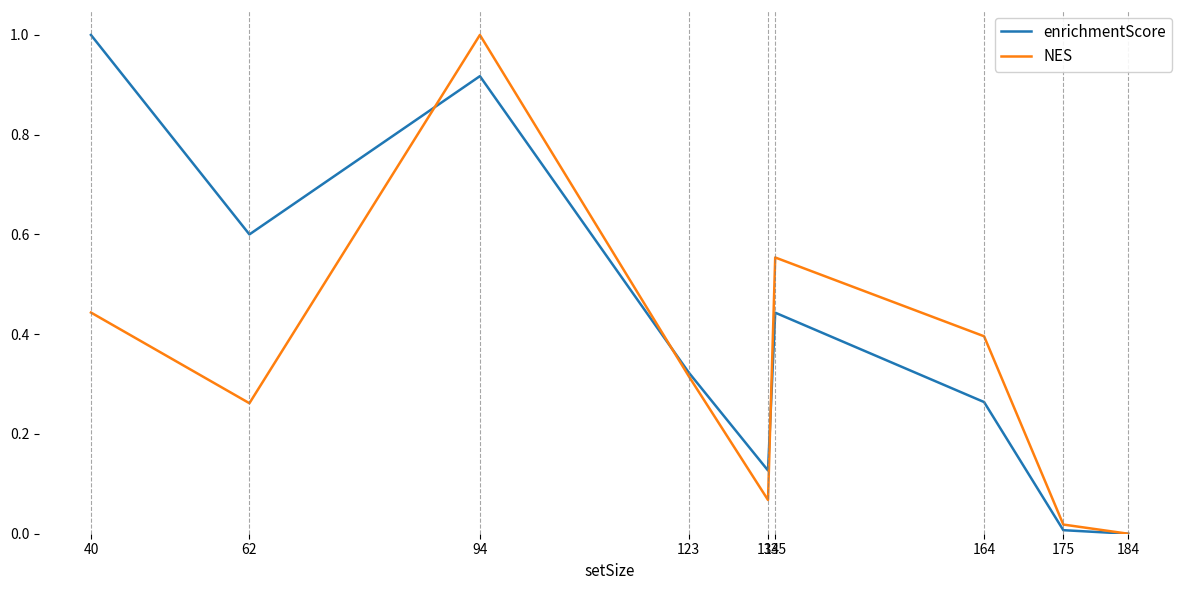

Rank the series by their average value, from highest to lowest.

enrichmentScore, NES